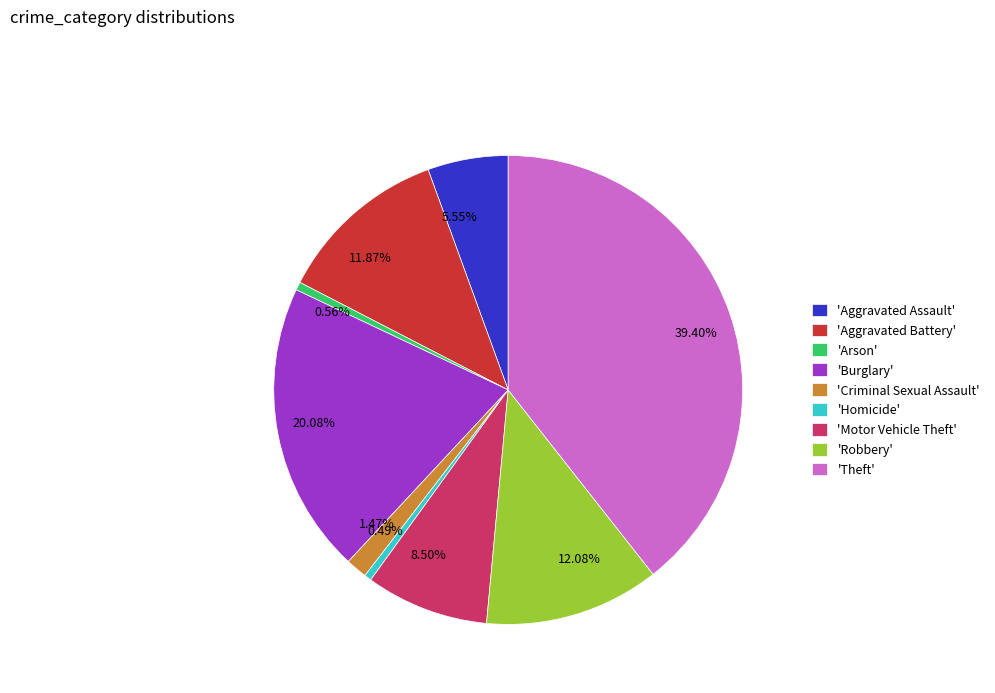

Approximately how many times larger is the value at 12.08% compared to 1.47%?

8.2